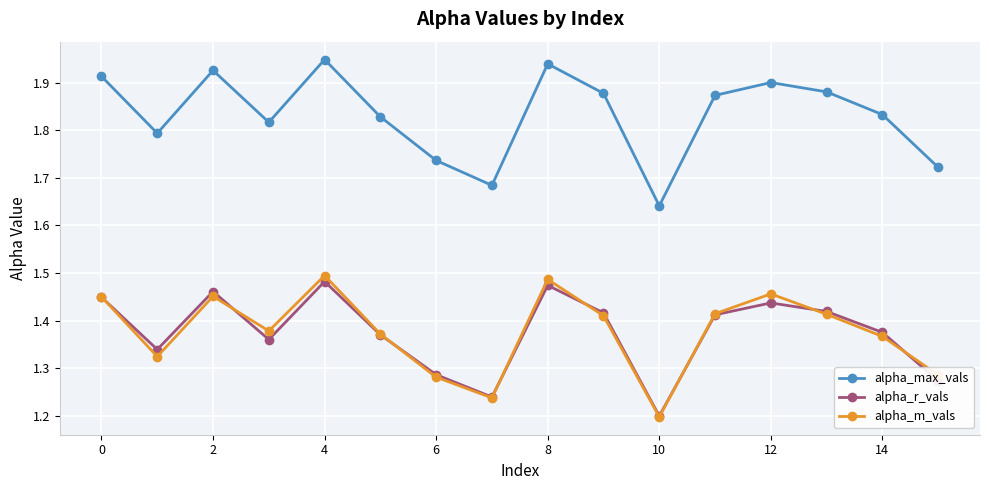

Which series has the widest spread of values?

alpha_max_vals